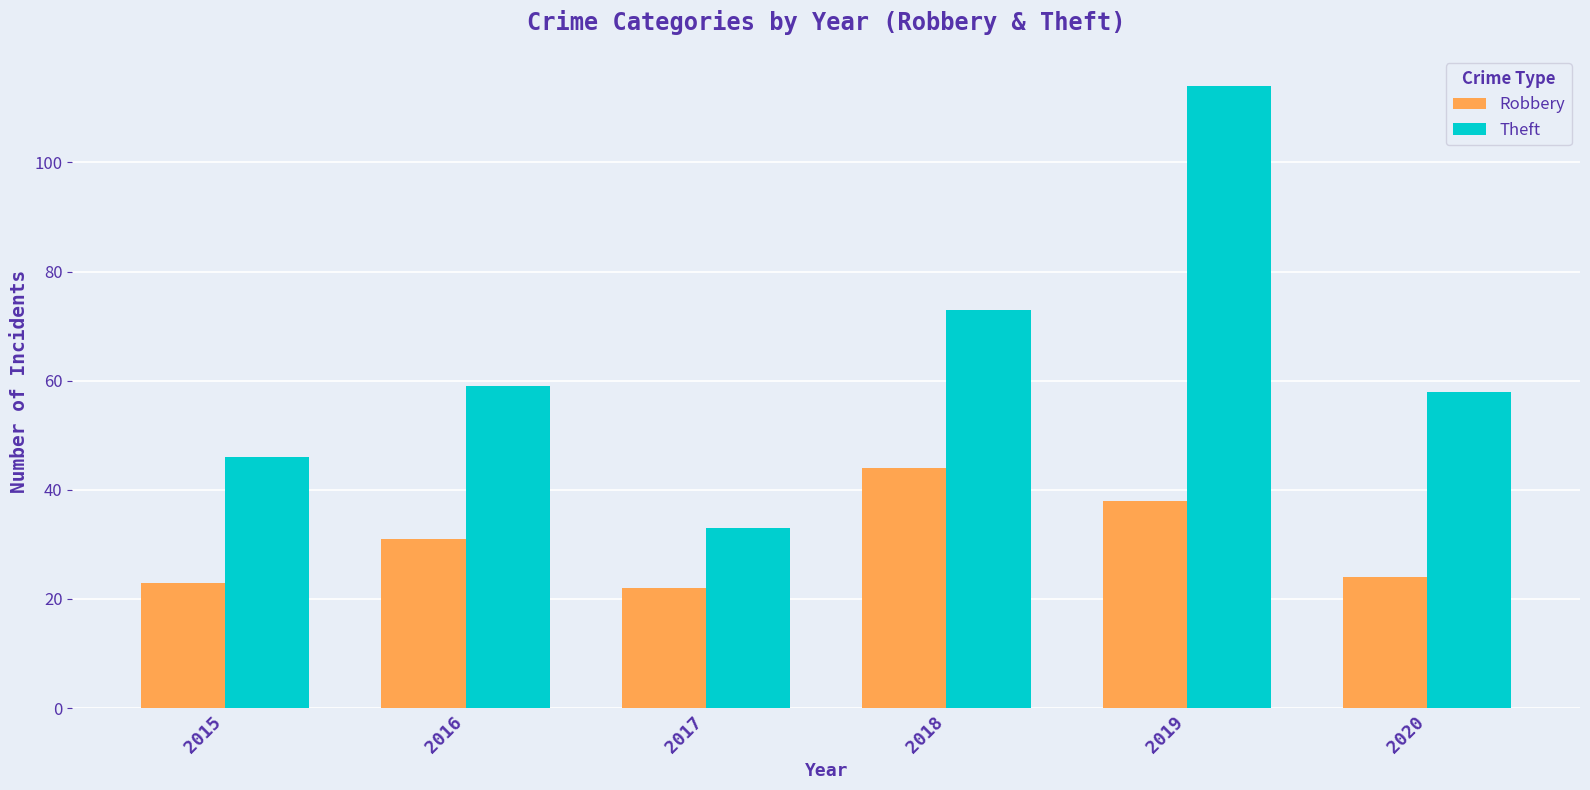

List the labels in order of Theft value, largest first.

2019, 2018, 2016, 2020, 2015, 2017